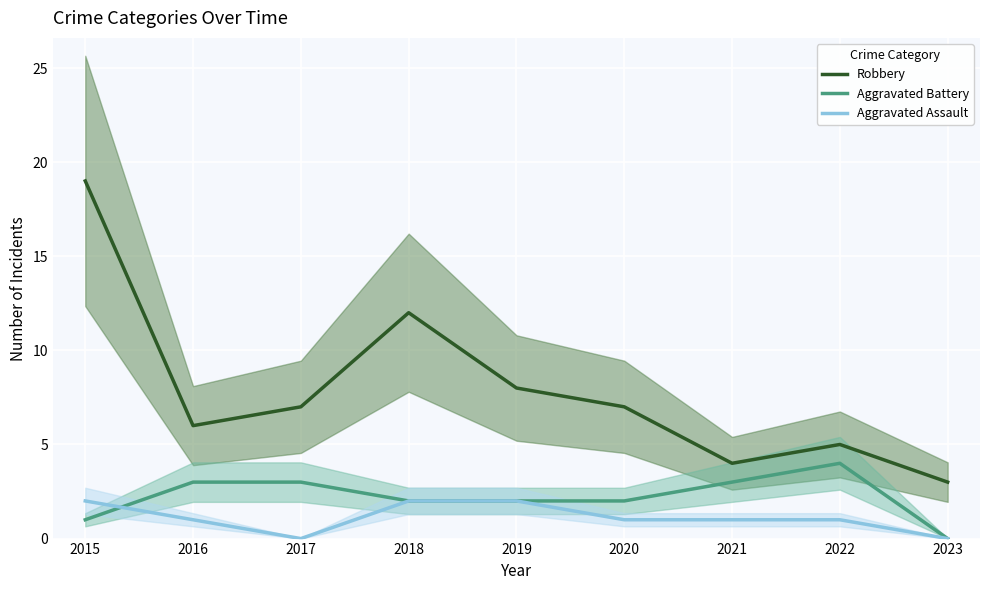

What is the sum of all Robbery values?

71